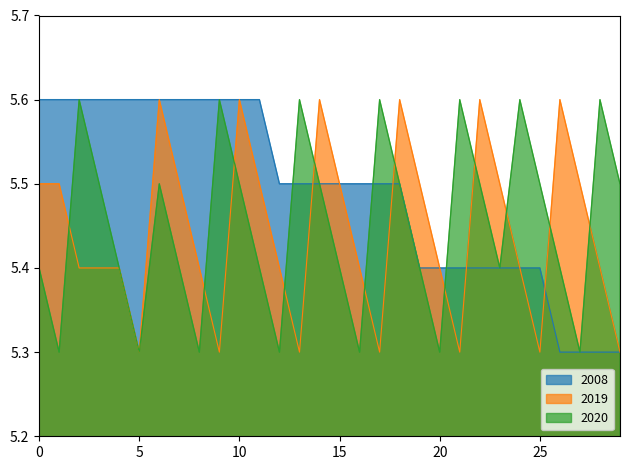

At which category is the sum across all series the highest?

6